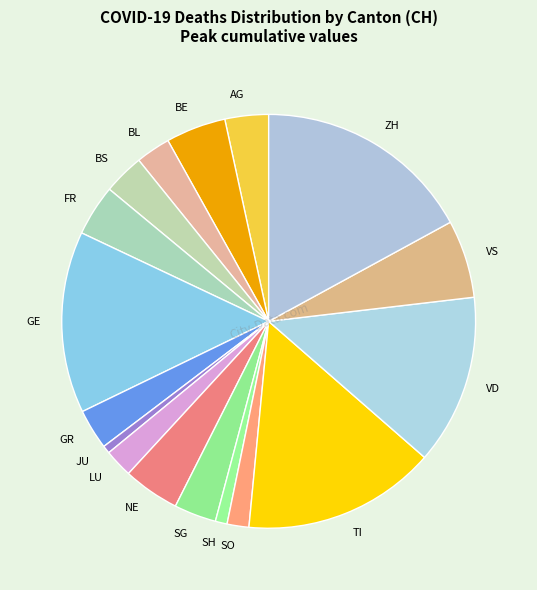

How many slices are in this pie chart?

17